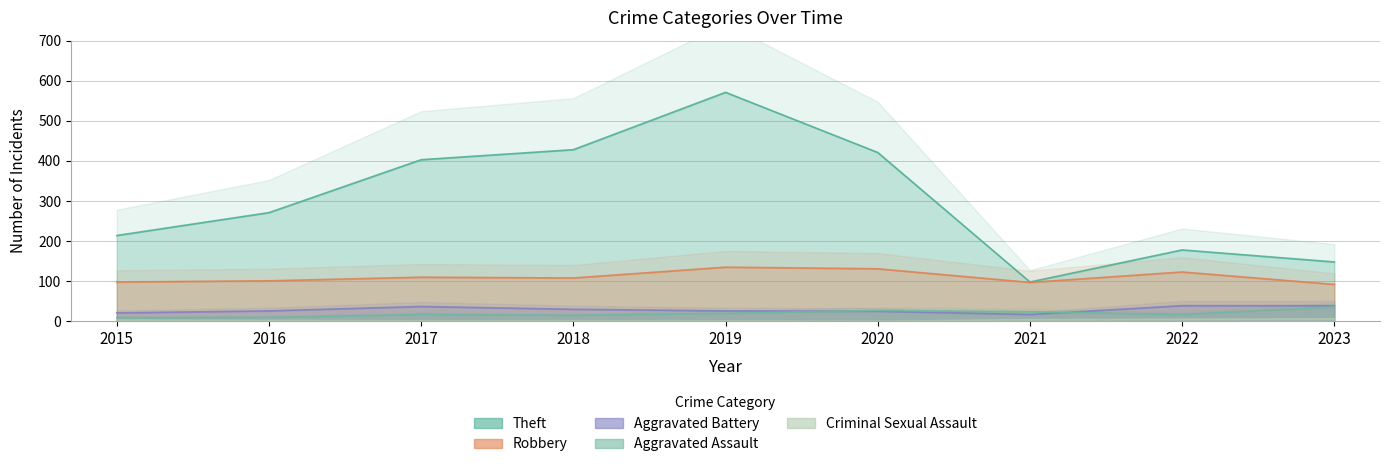

What is the sum of all Aggravated Battery values?

260